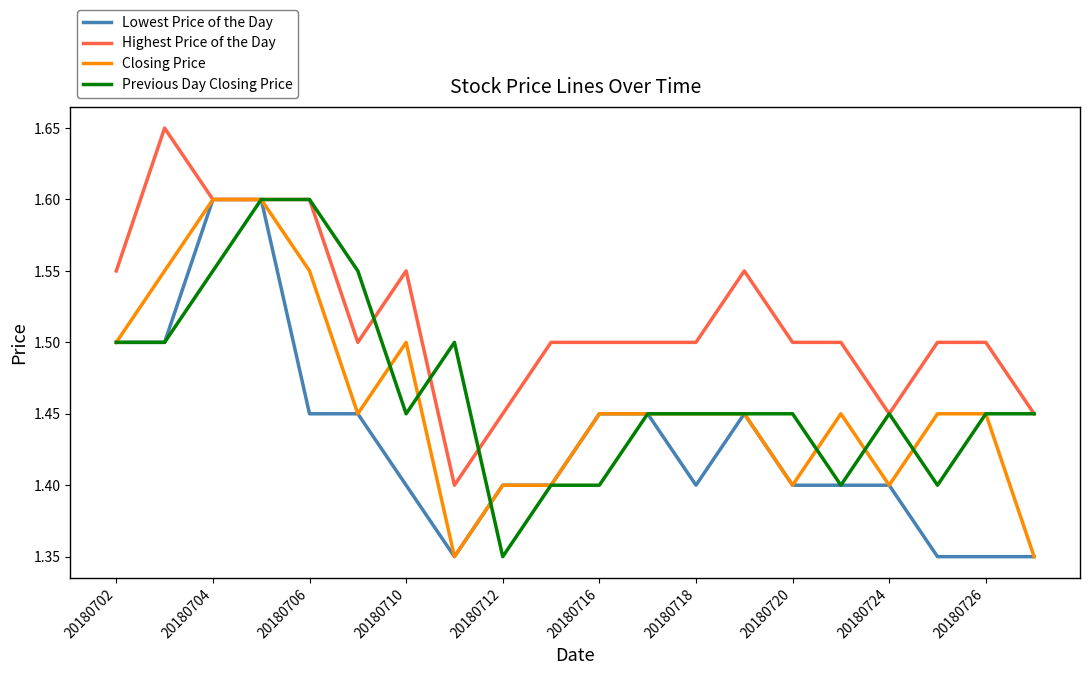

Which series has the largest total across all categories?

Highest Price of the Day